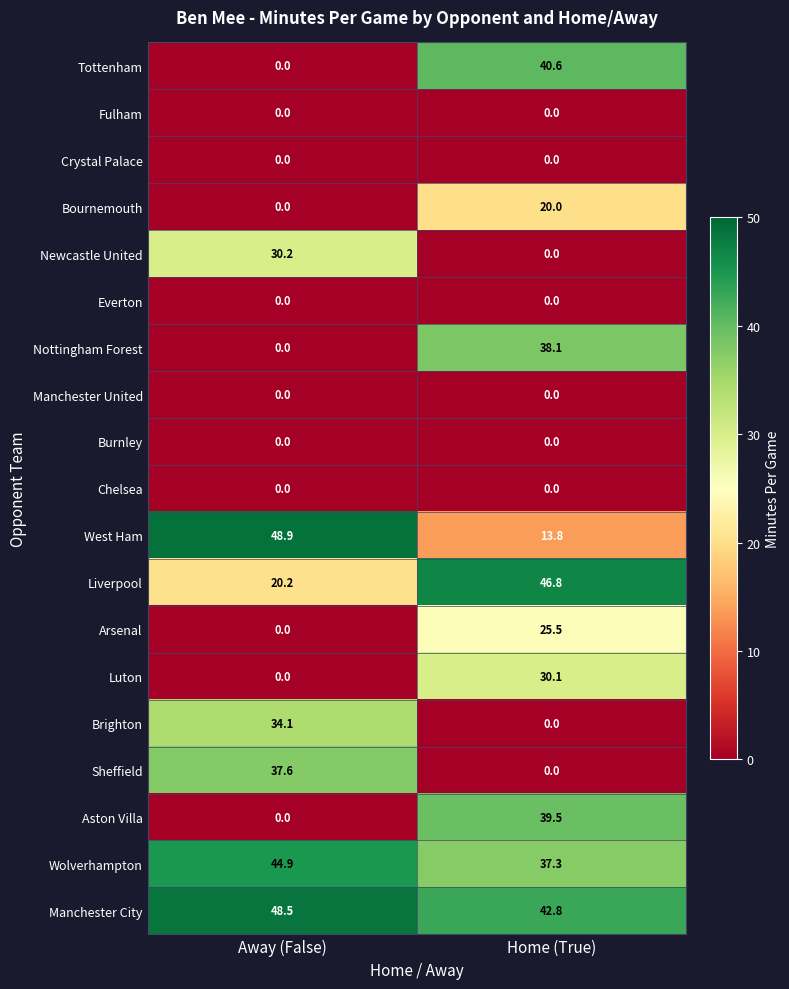

How many series are shown in this chart?

19